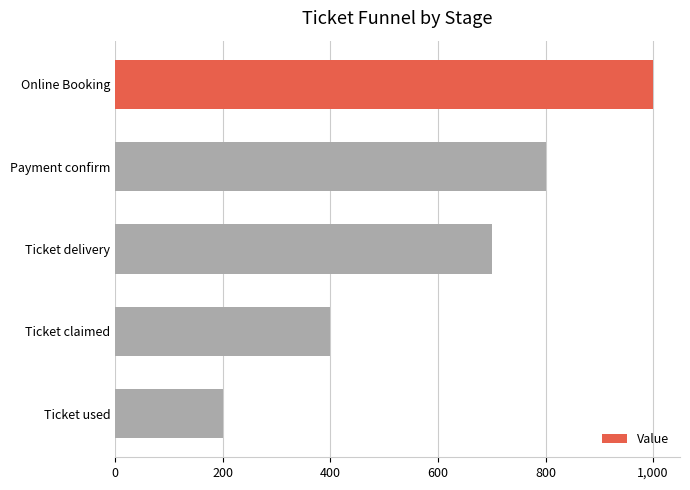

How many data points are less than 700?

2